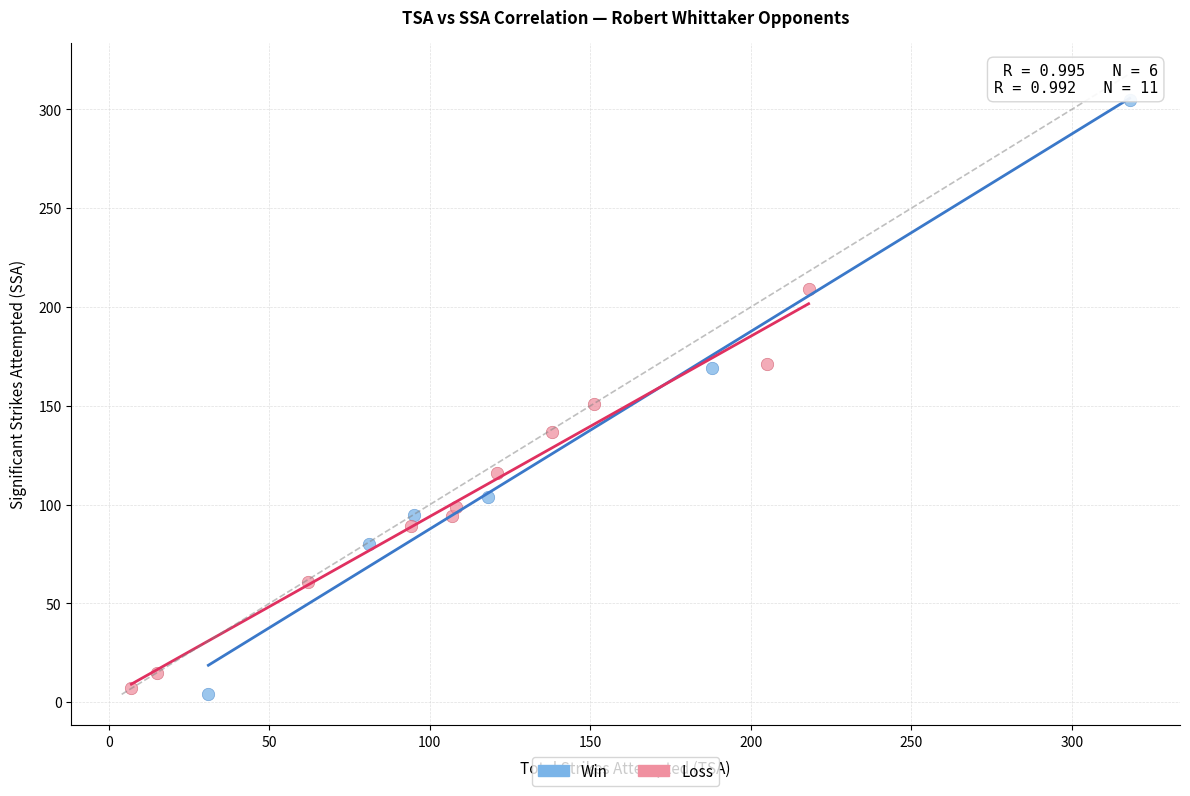

What are all the series names shown in the legend?

Win, Loss